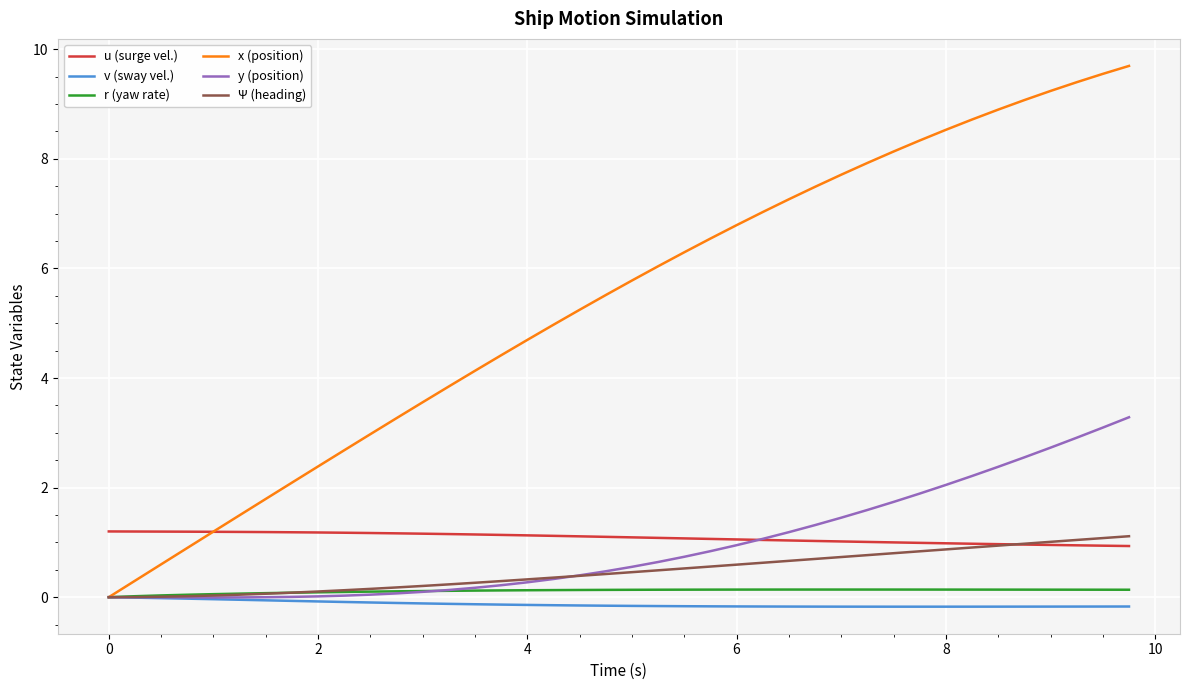

What is the highest value of the x (position) series?

9.7